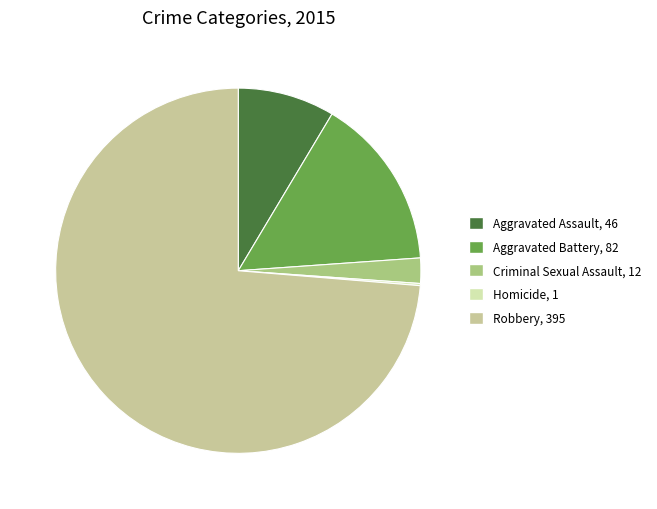

Which category accounts for the majority?

Robbery